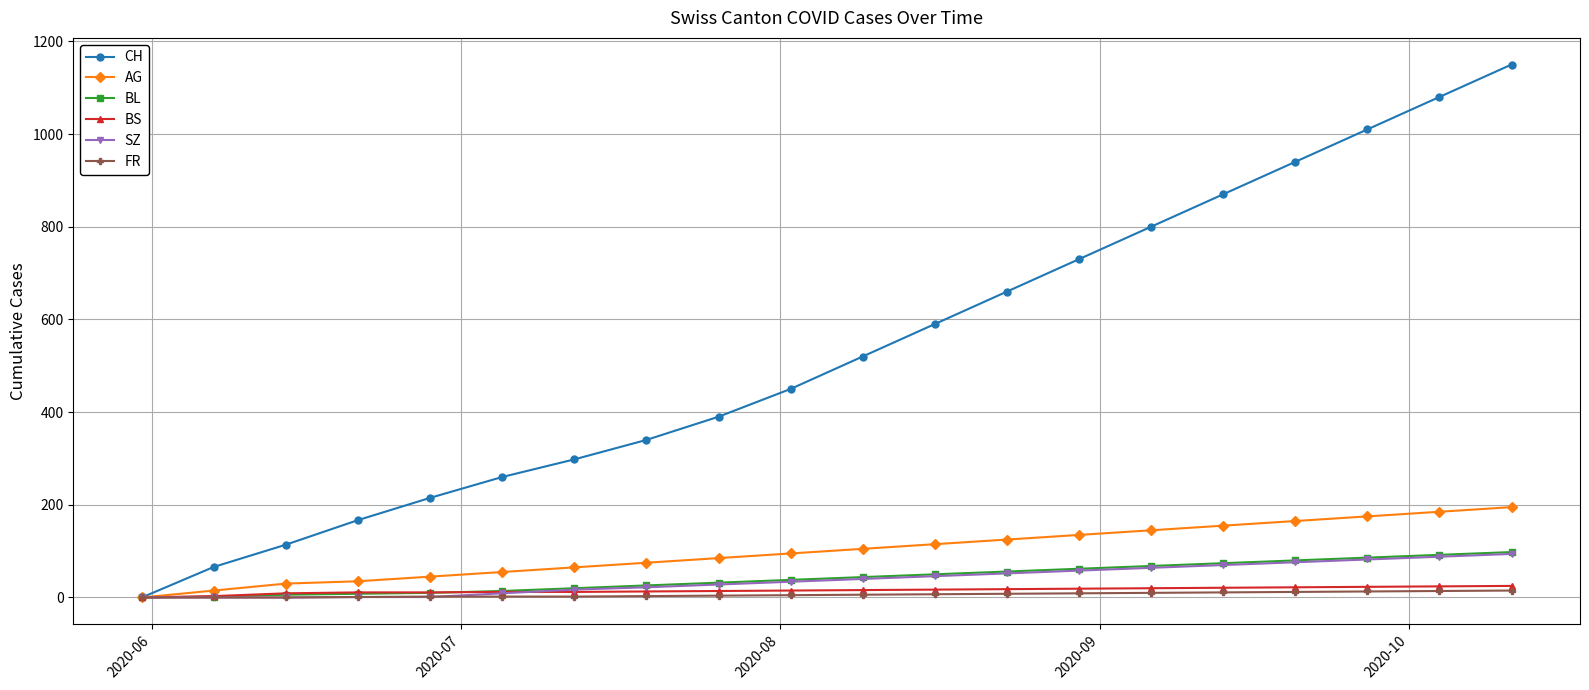

At how many categories does at least one series exceed 983?

3